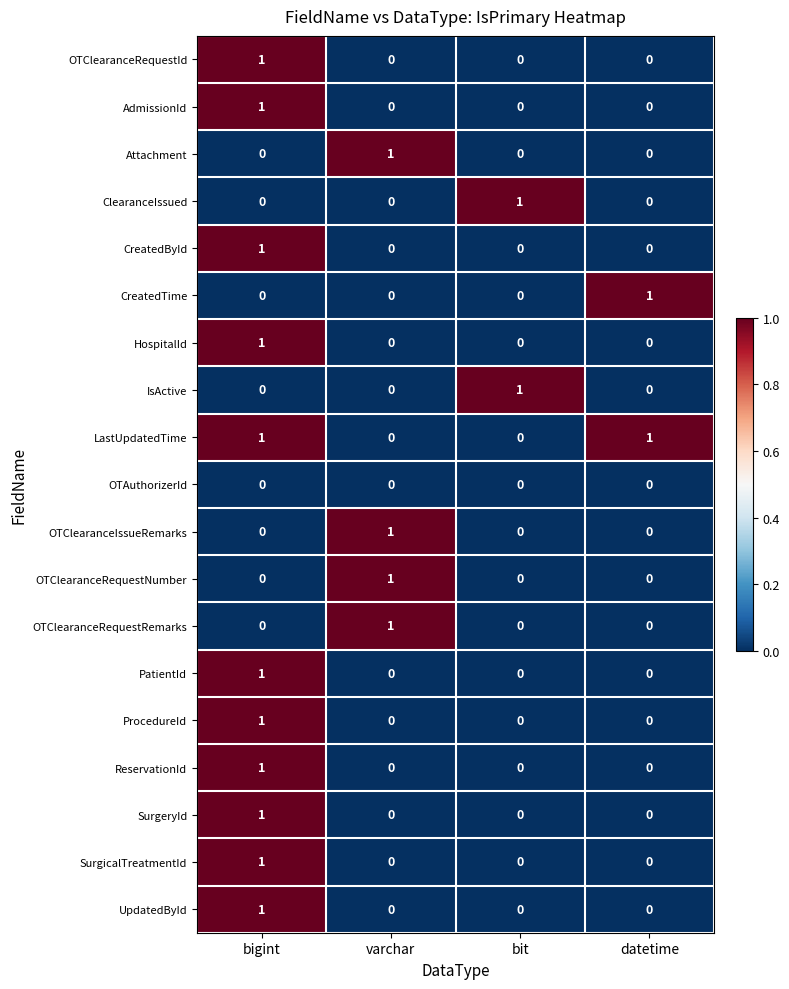

At which category is the sum across all series the highest?

bigint